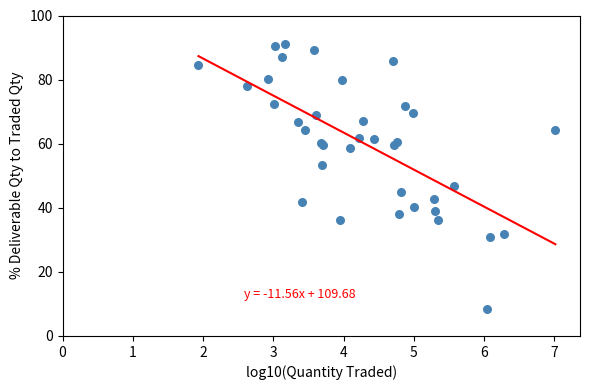

What Y value in the scatter plot is closest to 49?

46.7